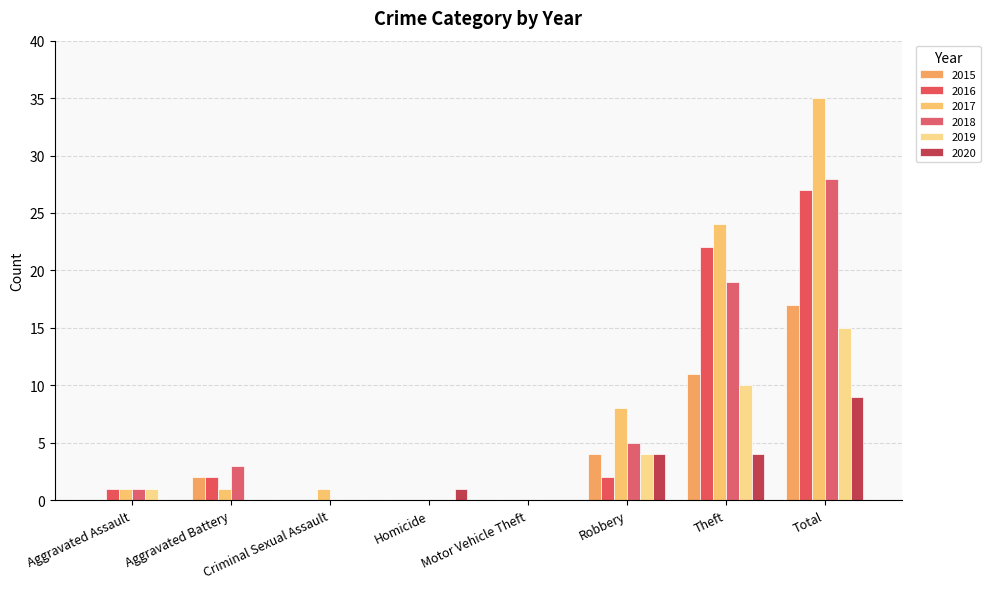

Rank the categories by 2016 value from lowest to highest.

Criminal Sexual Assault, Homicide, Motor Vehicle Theft, Aggravated Assault, Aggravated Battery, Robbery, Theft, Total